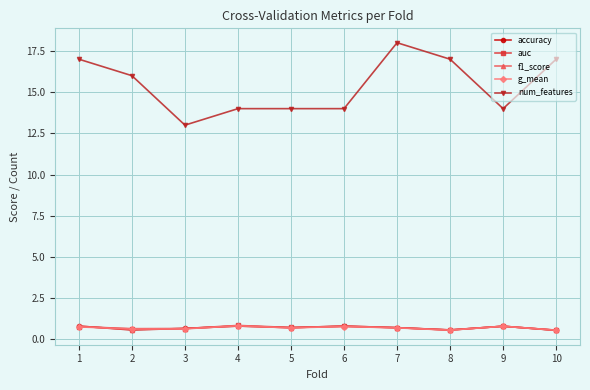

True or false: num_features has more than 2 points higher than both neighbors.

False